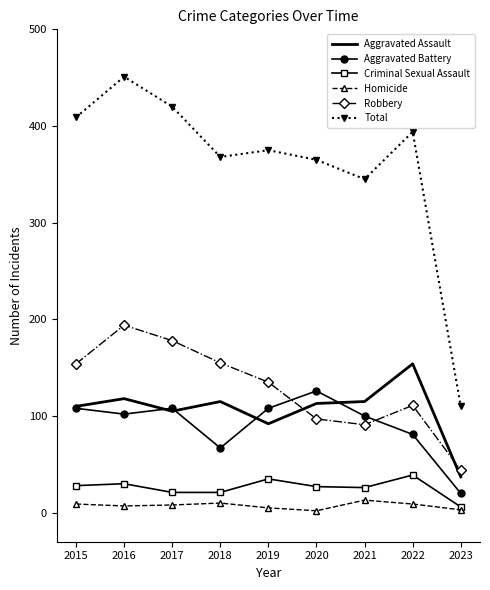

The Aggravated Battery series shows 81 at 2022. True or false?

True